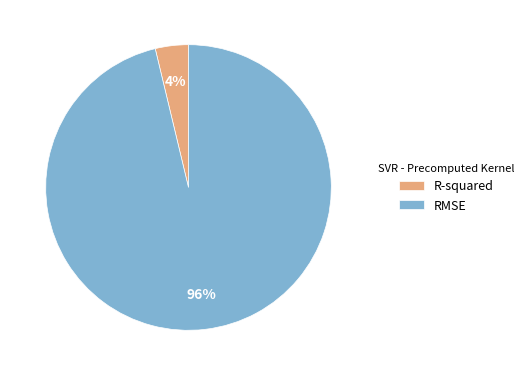

How many slices are in this pie chart?

2